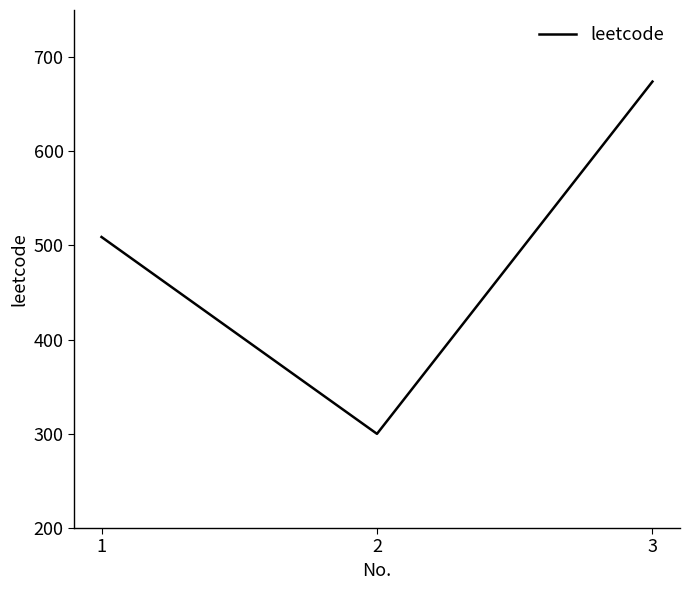

What value does the data have at 2?

300